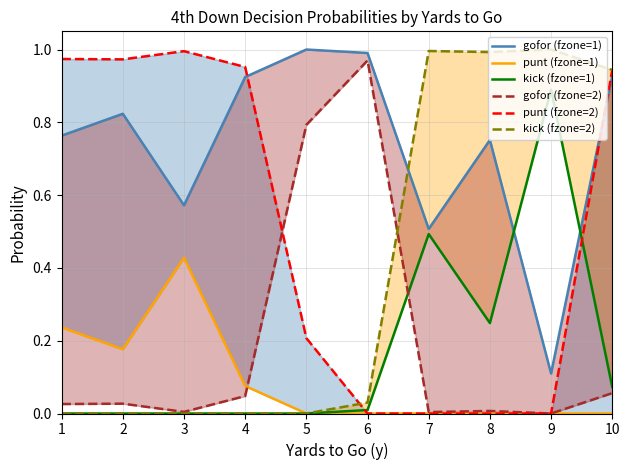

Where is the first local minimum for kick (fzone=1)?

8